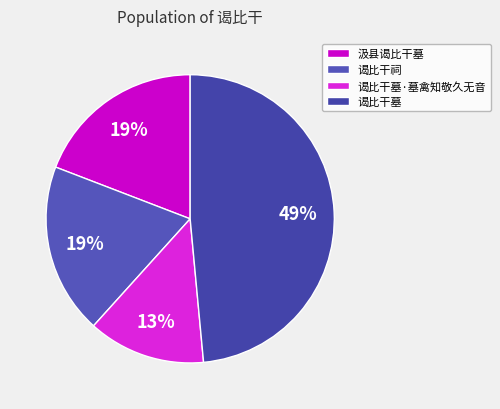

What percentage is the 汲县谒比干墓 slice, to the nearest percent?

19%